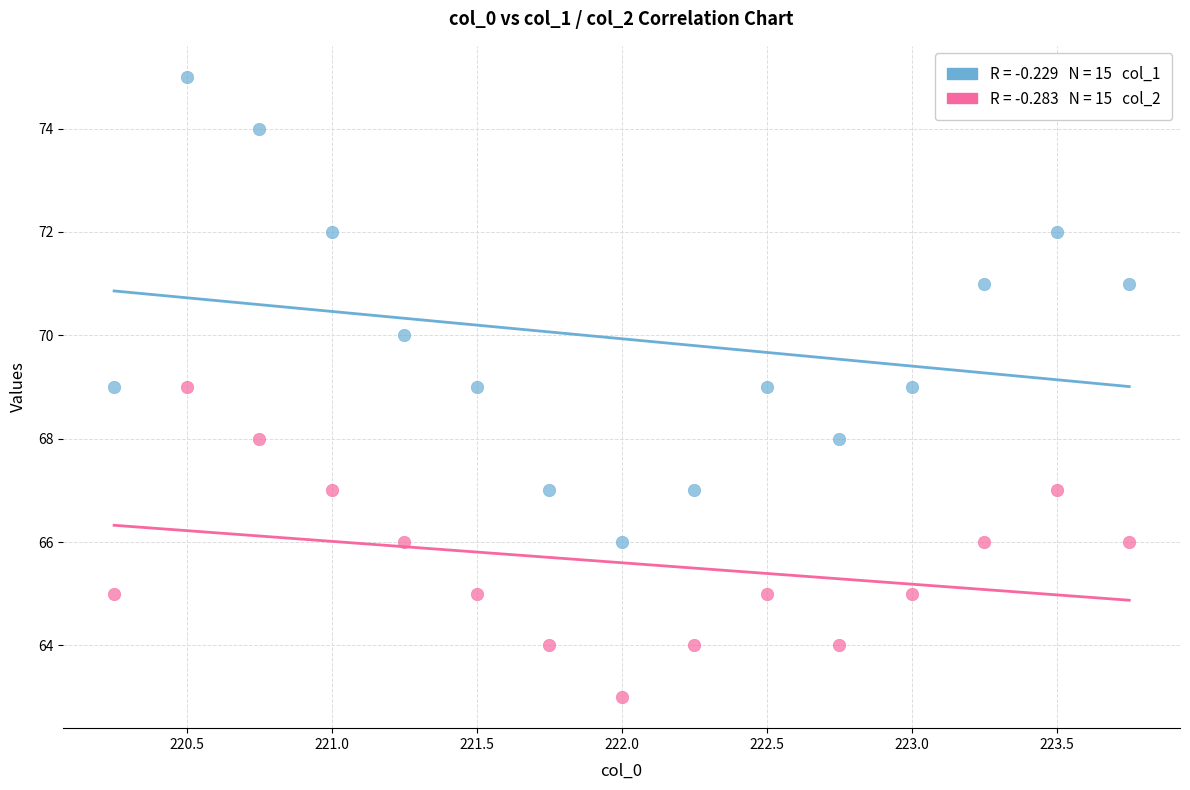

Across all data points, what is the range of Y values (max minus min)?

12